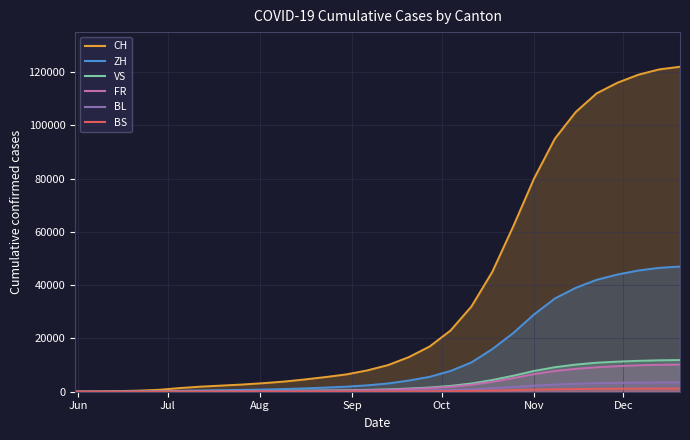

The ZH series shows 71569 at 28. True or false?

False